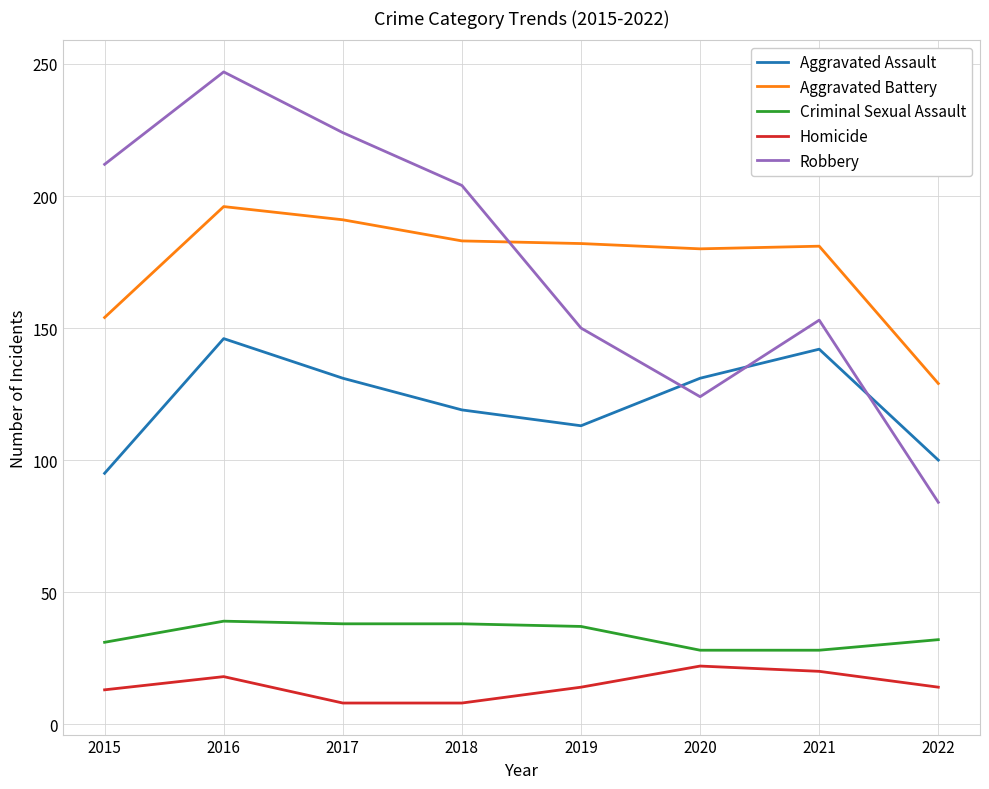

Rank the series by their maximum value, from highest to lowest.

Robbery, Aggravated Battery, Aggravated Assault, Criminal Sexual Assault, Homicide